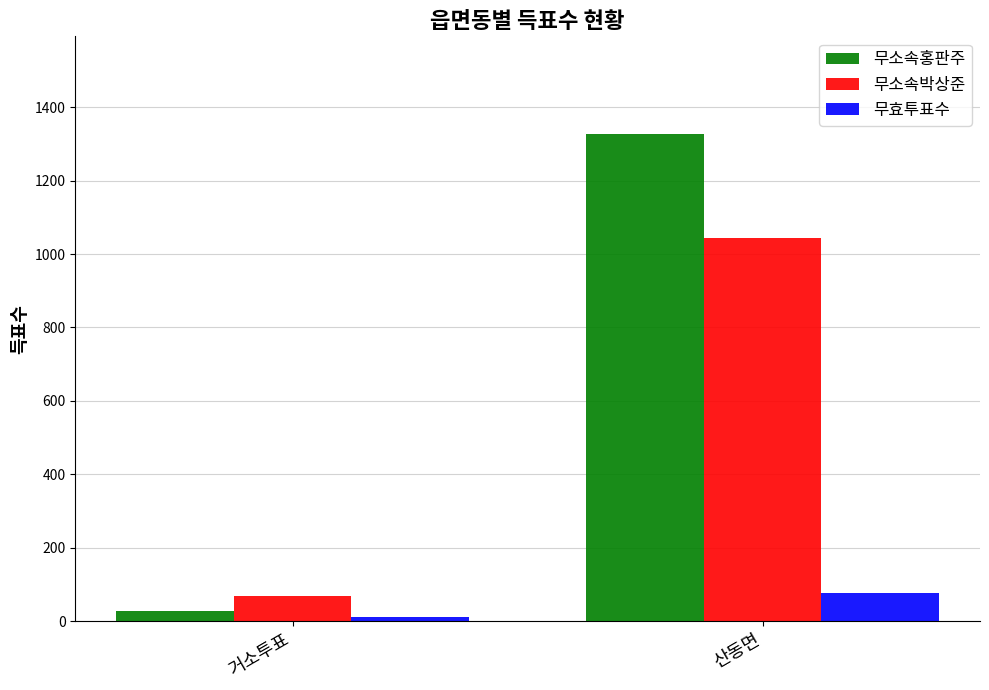

Which category has the highest value in the 무소속홍판주 series?

산동면